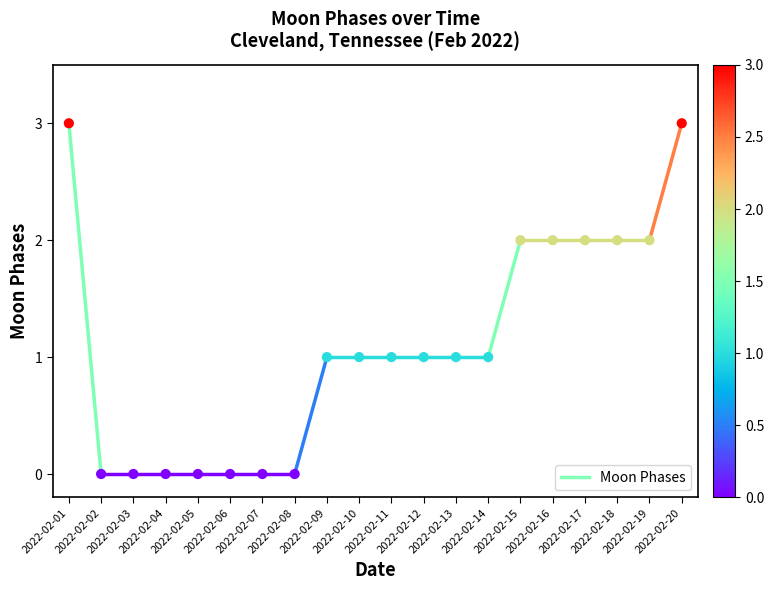

What is the range of Y values (max minus min)?

3